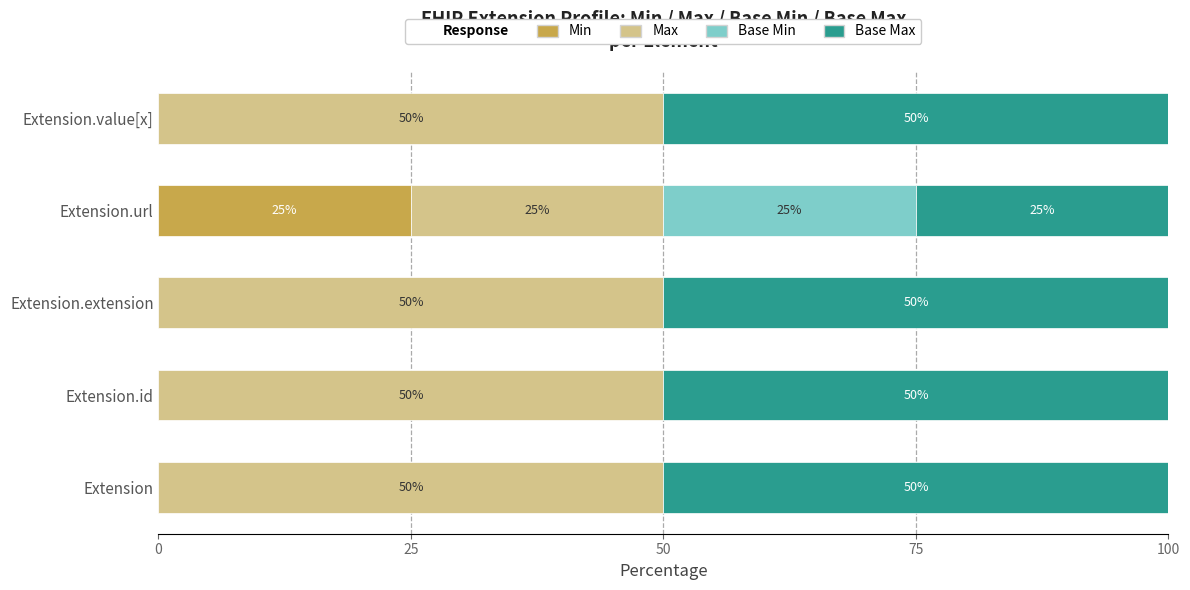

Count the number of data series in this chart.

4